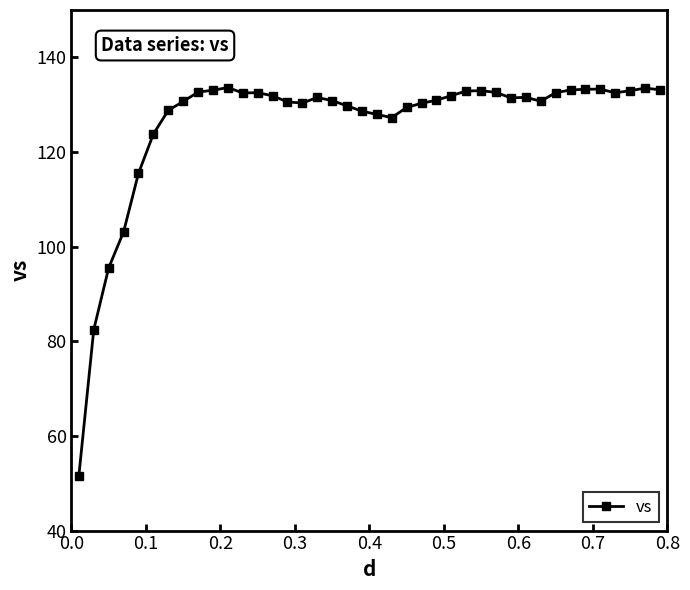

What is the difference between the maximum and minimum values?

82.0